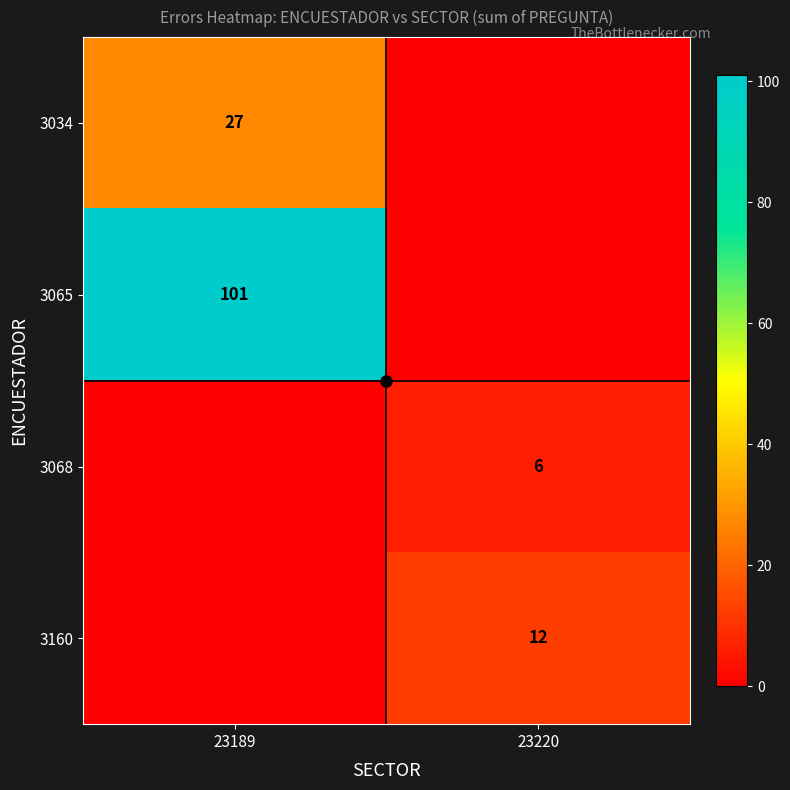

What is the sum of the 3068 values at 23189 and 23220?

6